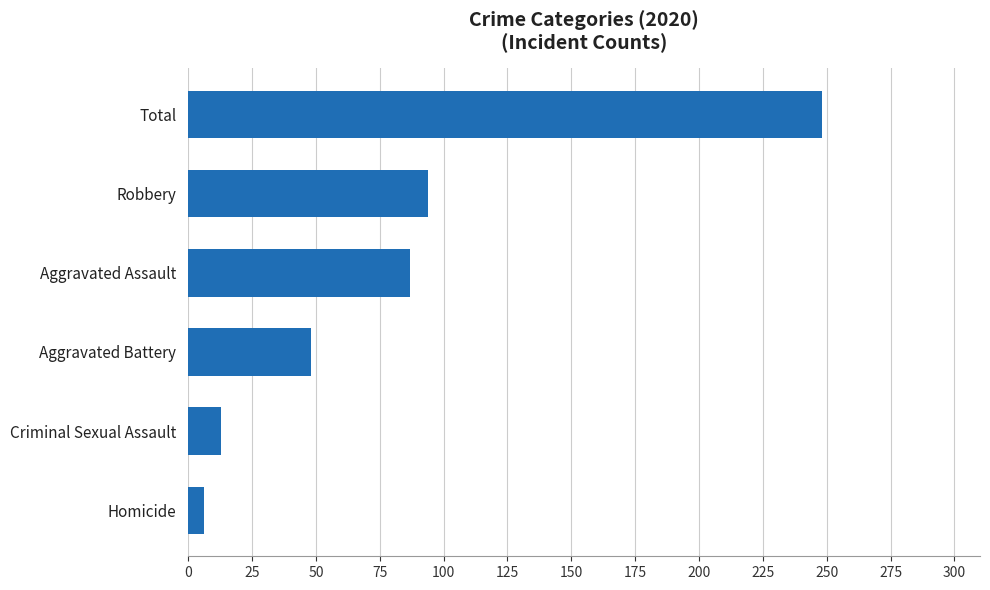

Does the chart contain stacked bars?

No